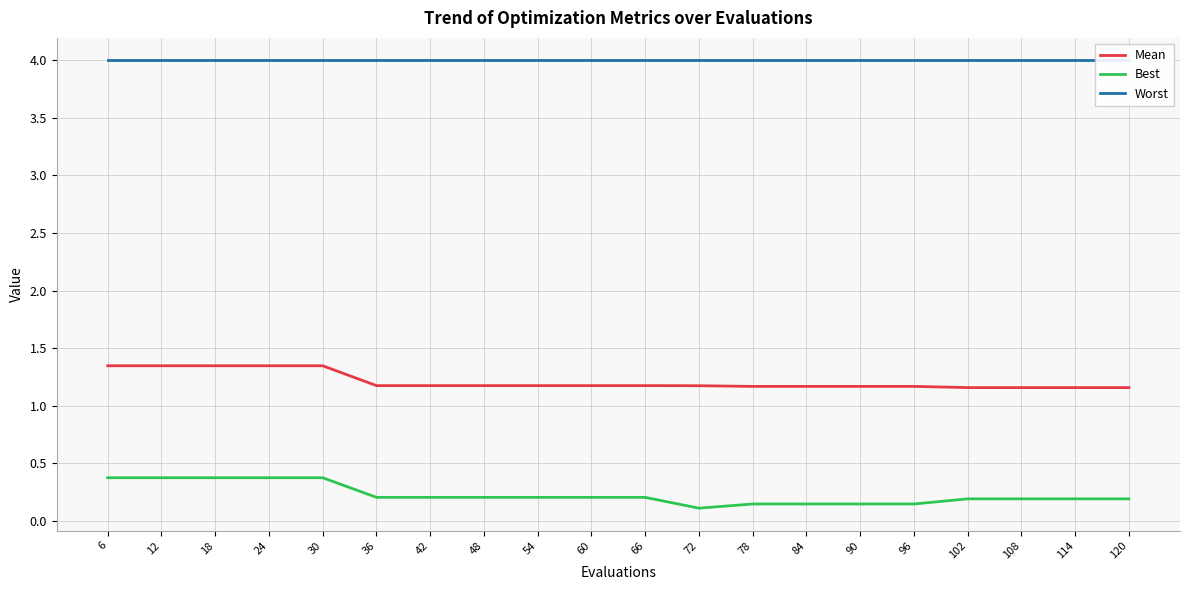

What is the spread (max minus min) of values at 120?

3.8